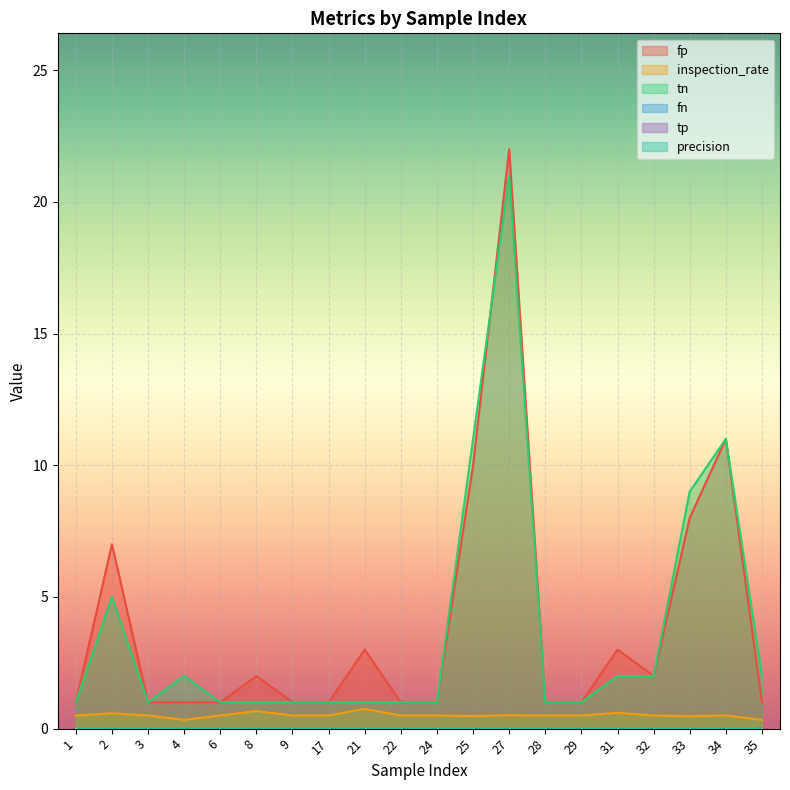

True or false: inspection_rate and tn cross at least once.

False